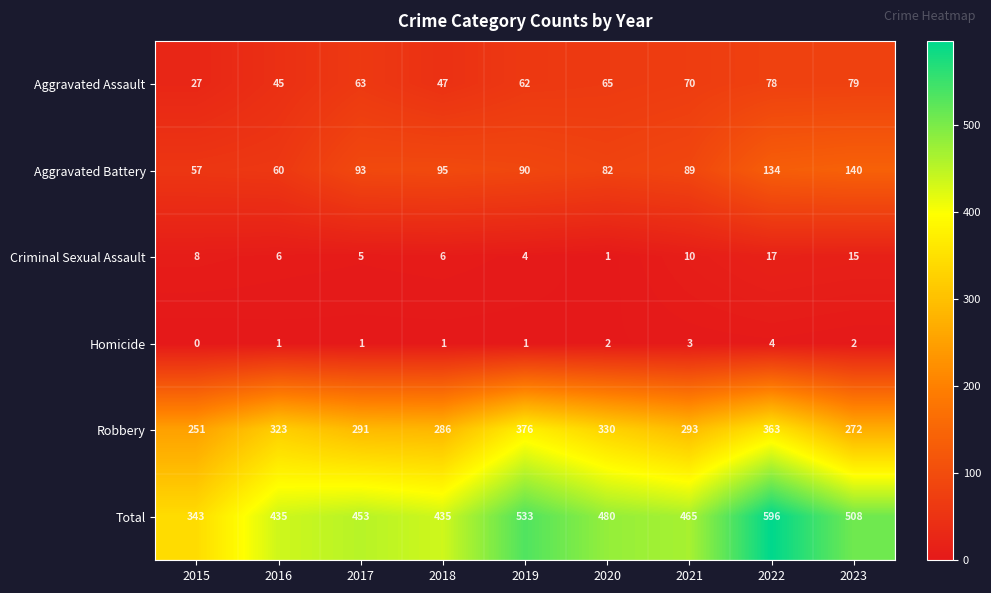

True or false: Robbery has a value of 477 at 2017.

False